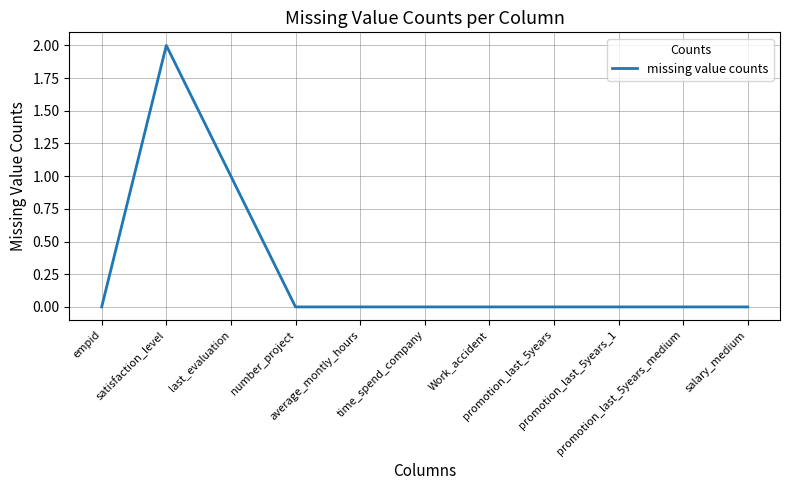

Reading left to right, transcribe all the data shown in this chart.

0	2	1	0	0	0	0	0	0	0	0